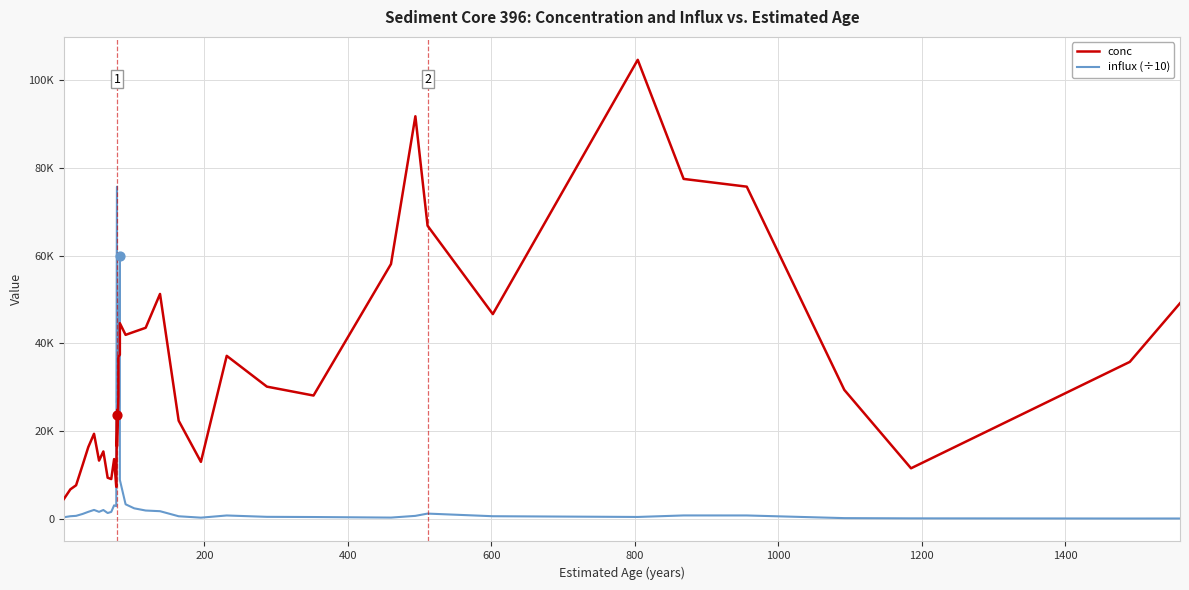

At how many categories does at least one series exceed 23399?

25